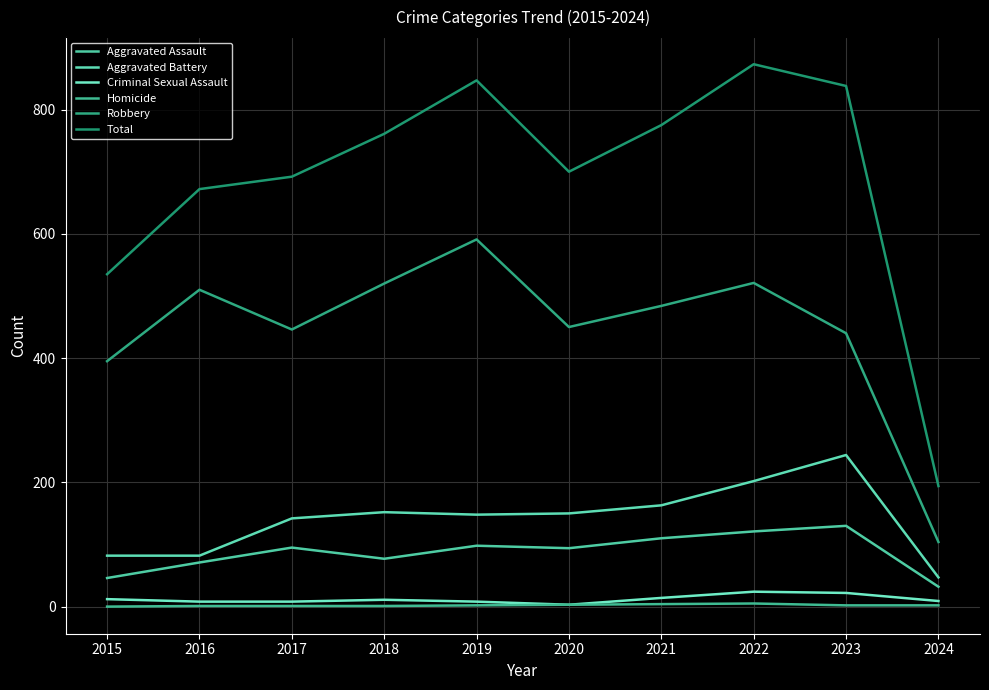

What is the average value of the Criminal Sexual Assault series?

12